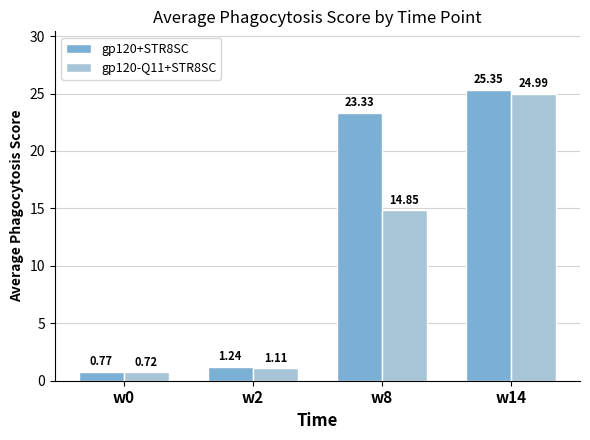

What is the average value of the gp120-Q11+STR8SC series?

10.4